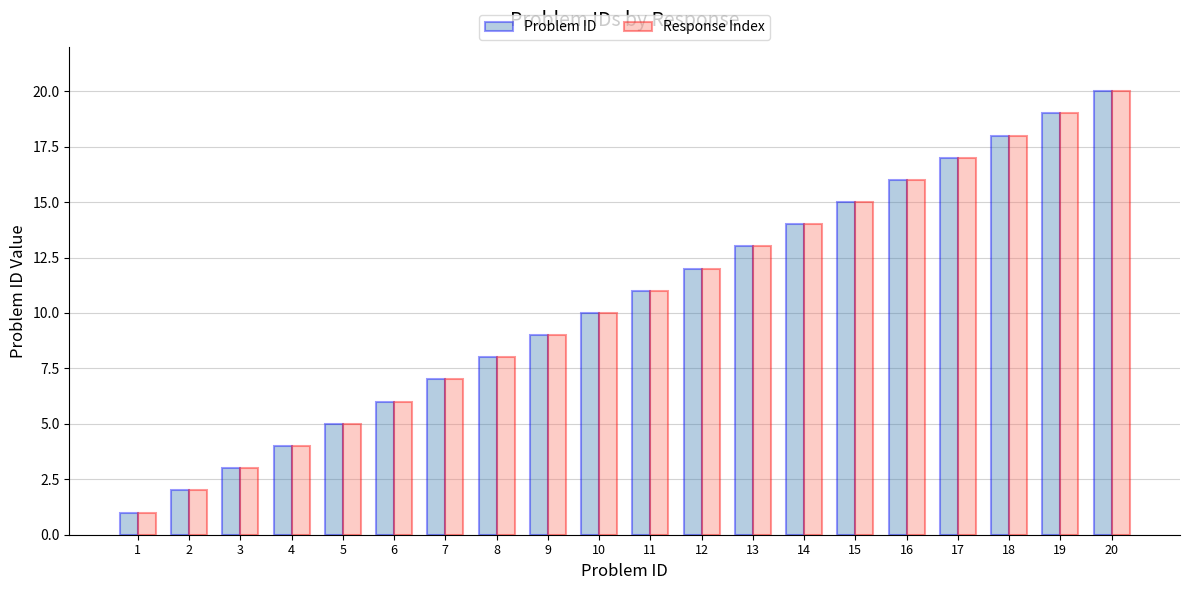

What is the difference between the second highest and second lowest values in the Response Index series?

17